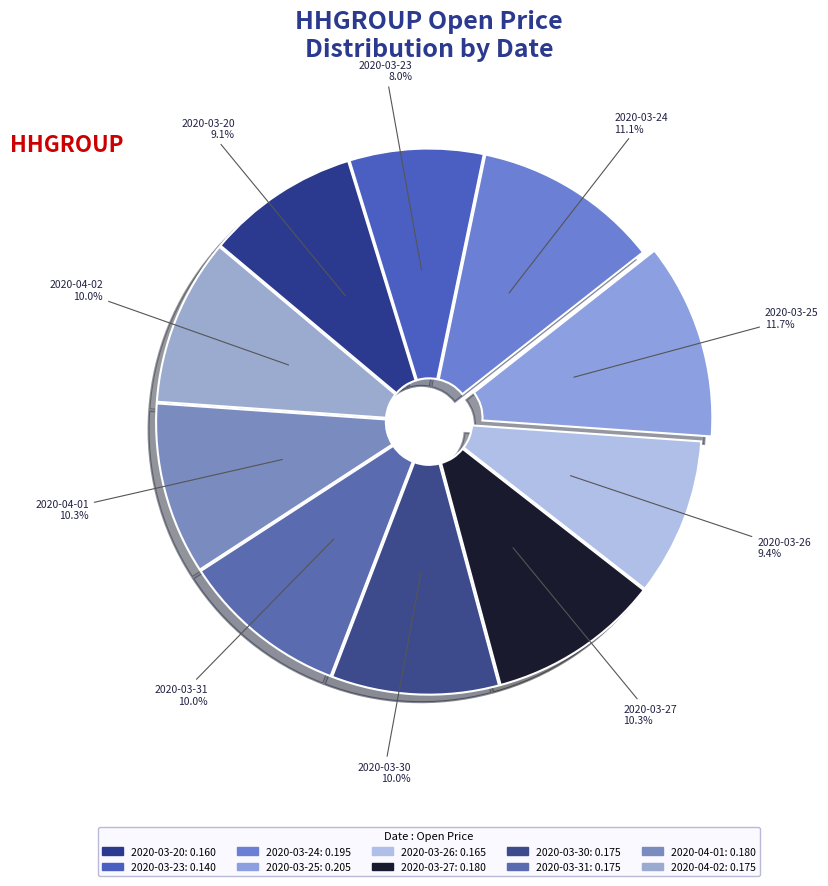

To the nearest percent, what is the combined percentage of 2020-03-23 and 2020-03-31?

18%